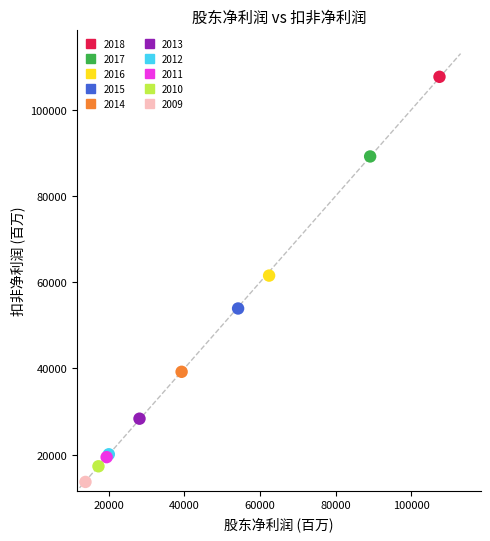

What are all the series names shown in the legend?

2018, 2017, 2016, 2015, 2014, 2013, 2012, 2011, 2010, 2009